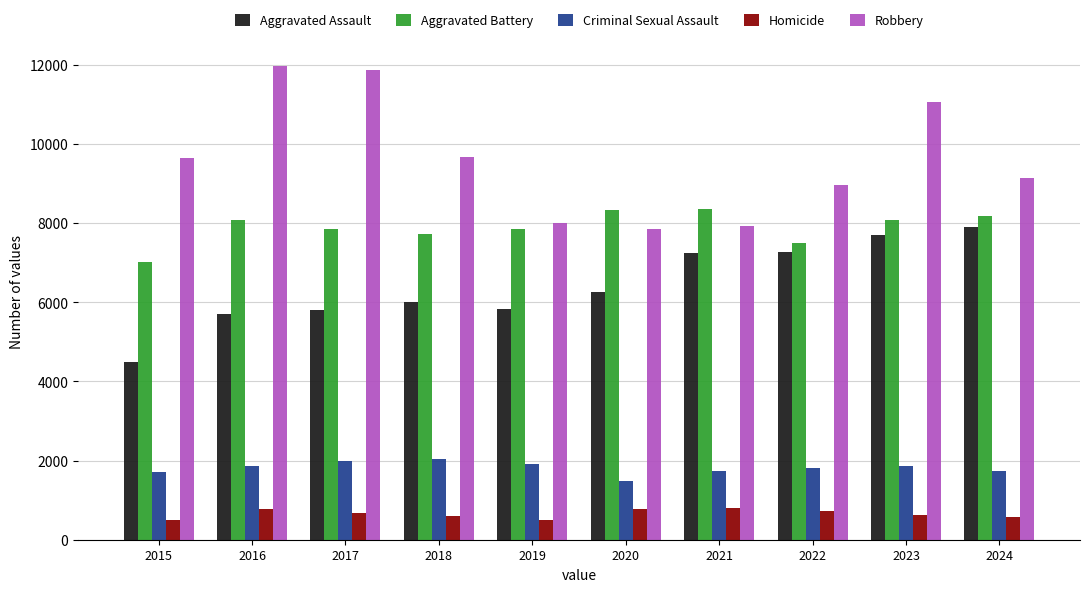

What is the average value of the Aggravated Assault series?

6423